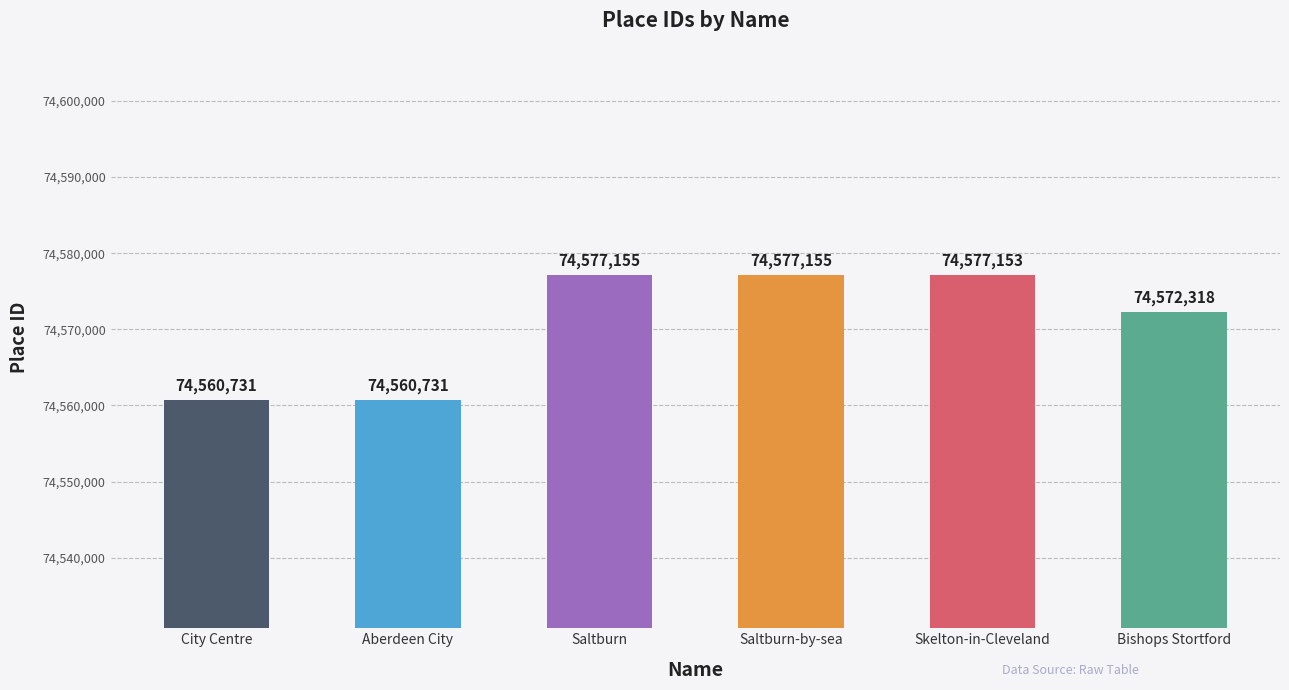

How many categories are shown in the chart?

6